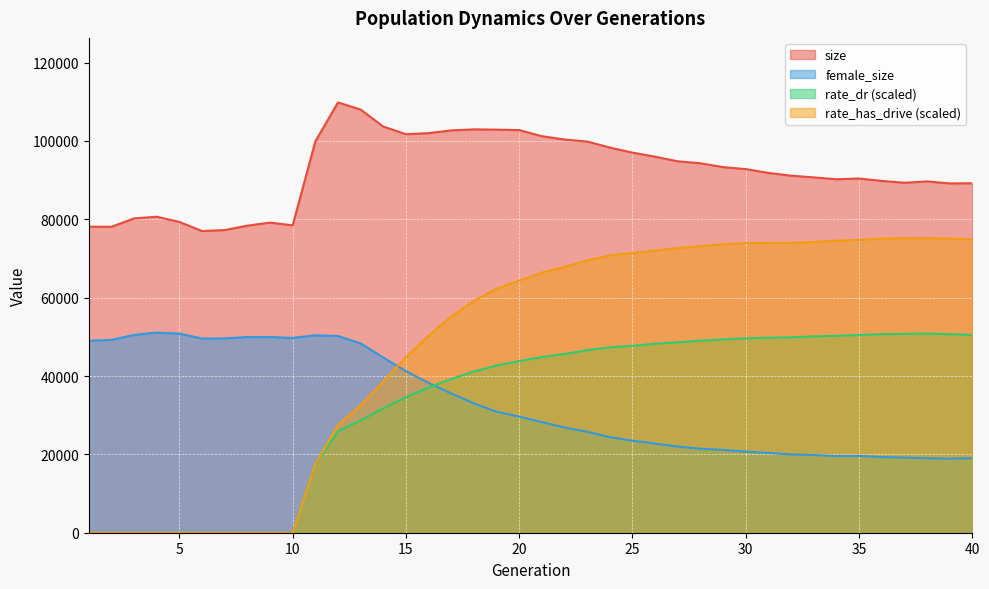

At which category does rate_has_drive reach its first local peak?

37